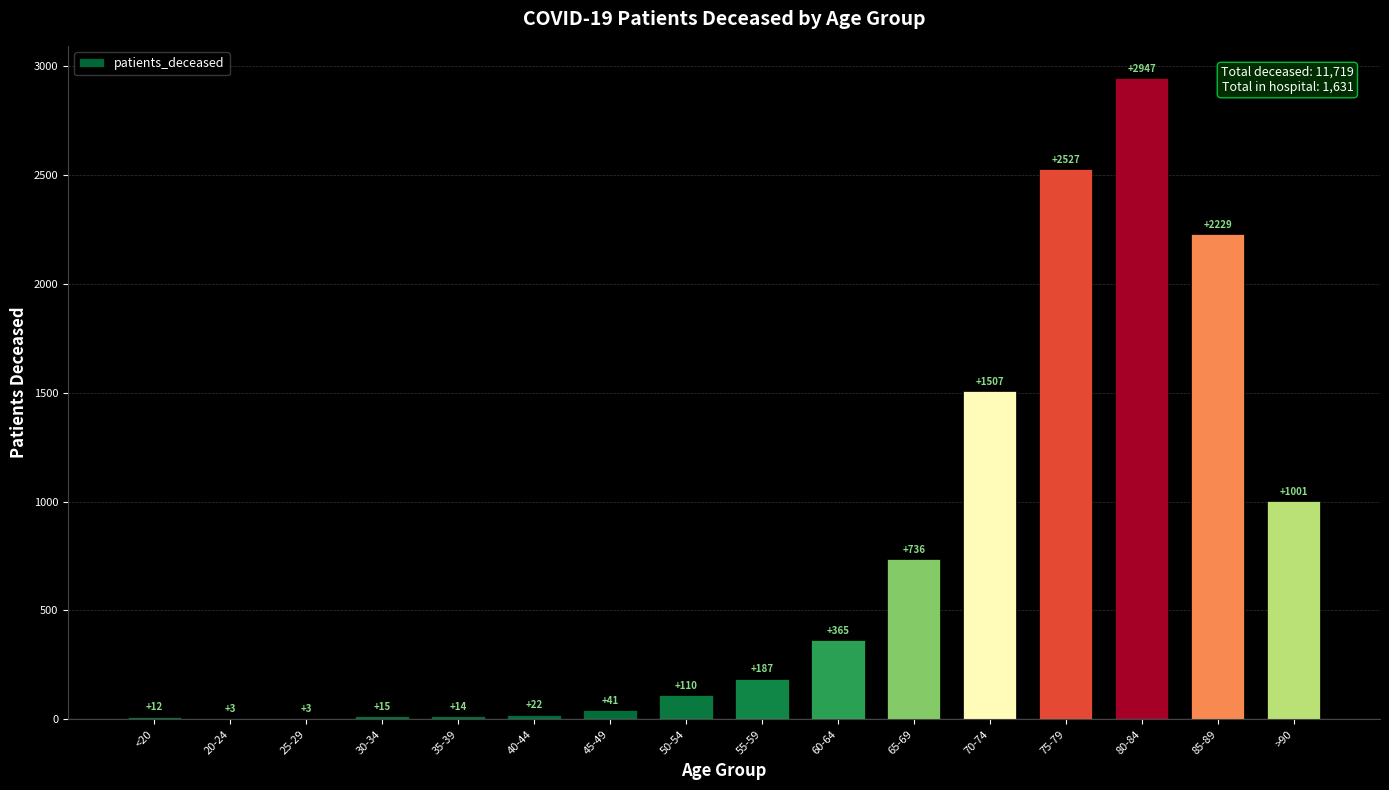

What is the approximate value at >90, to the nearest 50?

1000